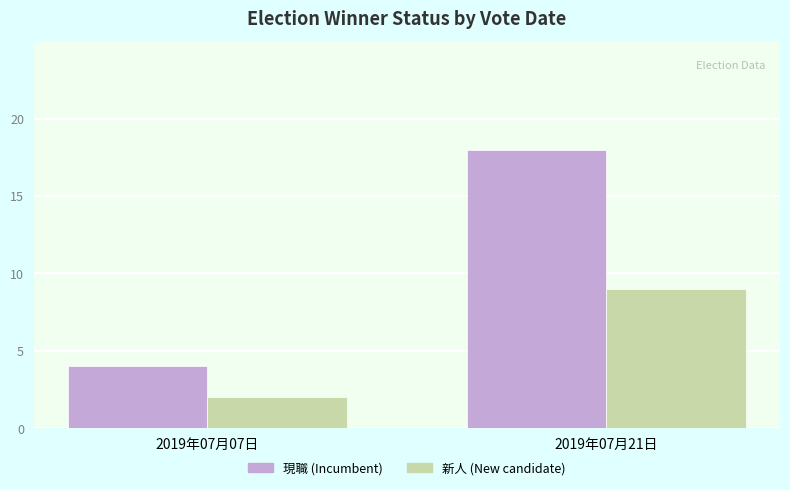

What is the label of the 1st bar from the right?

2019年07月21日